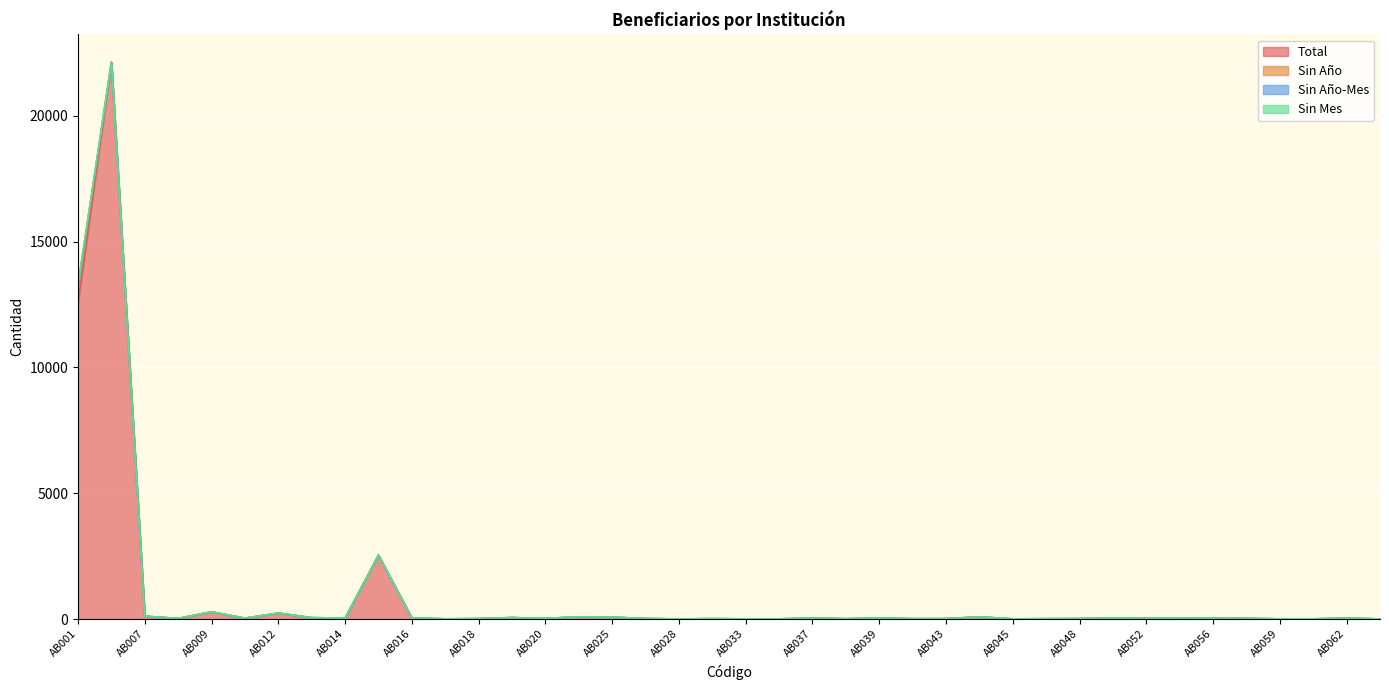

What are all the series names shown in the legend?

Total, Sin Año, Sin Año-Mes, Sin Mes